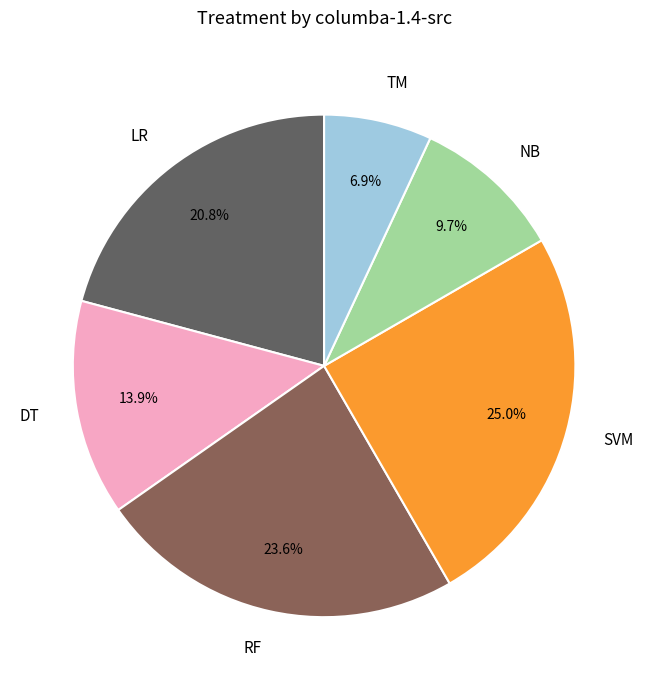

The LR slice represents 21% of the pie. True or false?

True